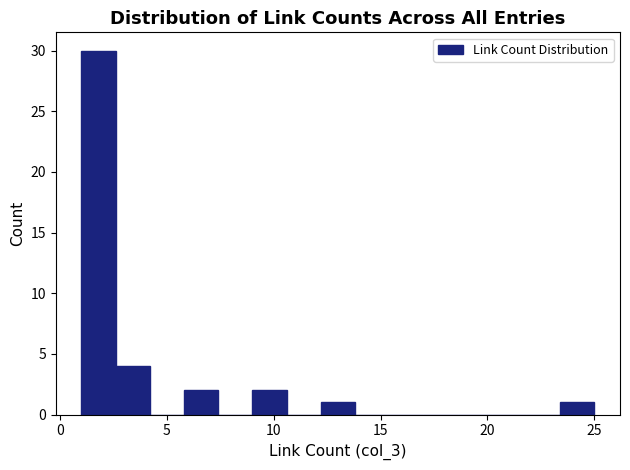

Around what value on the x-axis is the tallest bar? Give the approximate position of its centre, as read against the axis.

2.0